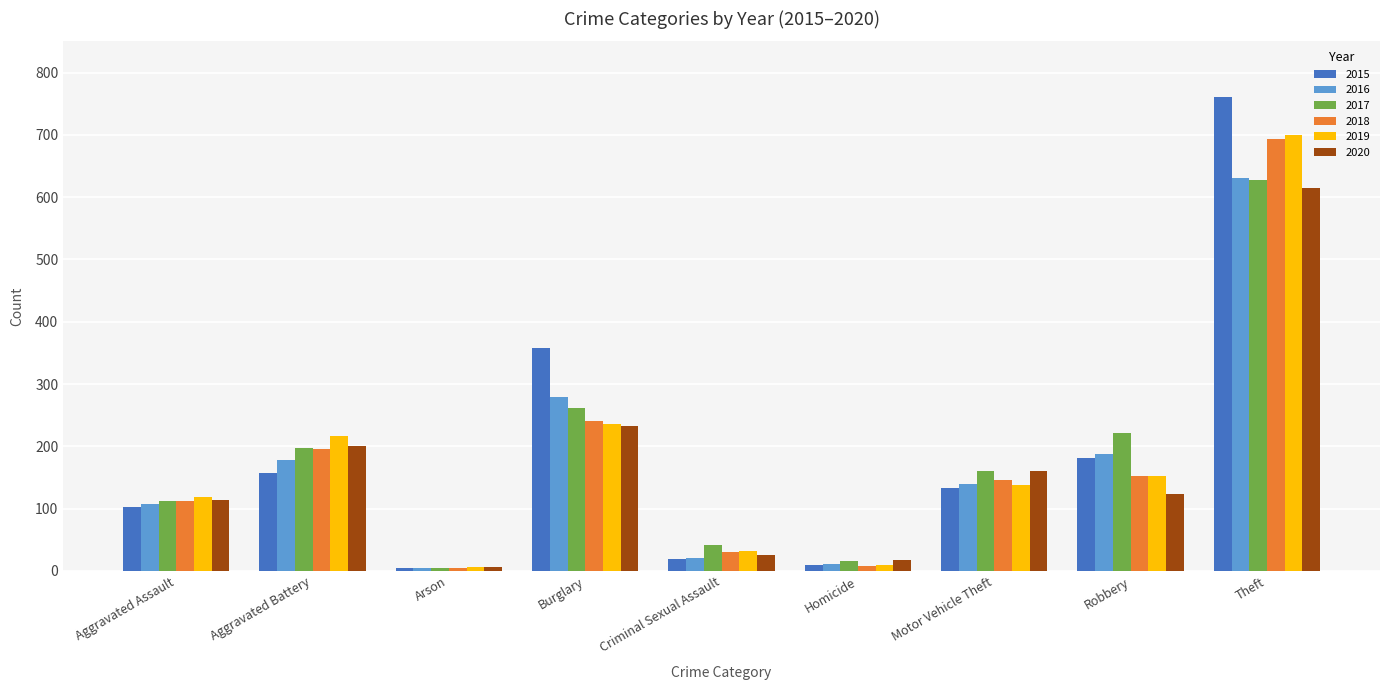

Count the number of data series in this chart.

6